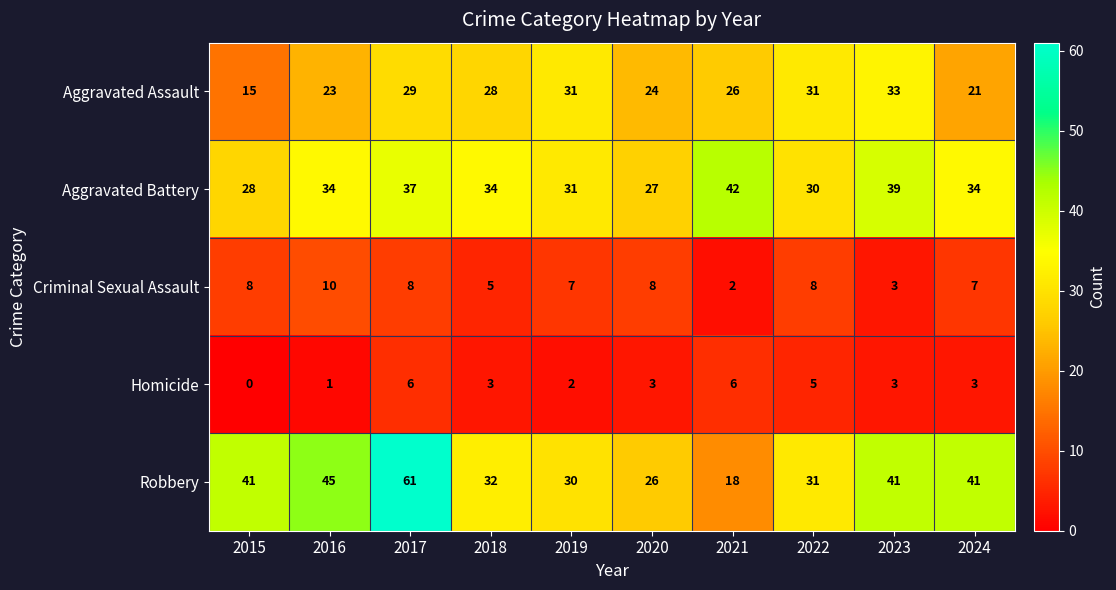

What is the difference between the highest and lowest values at 2024?

38